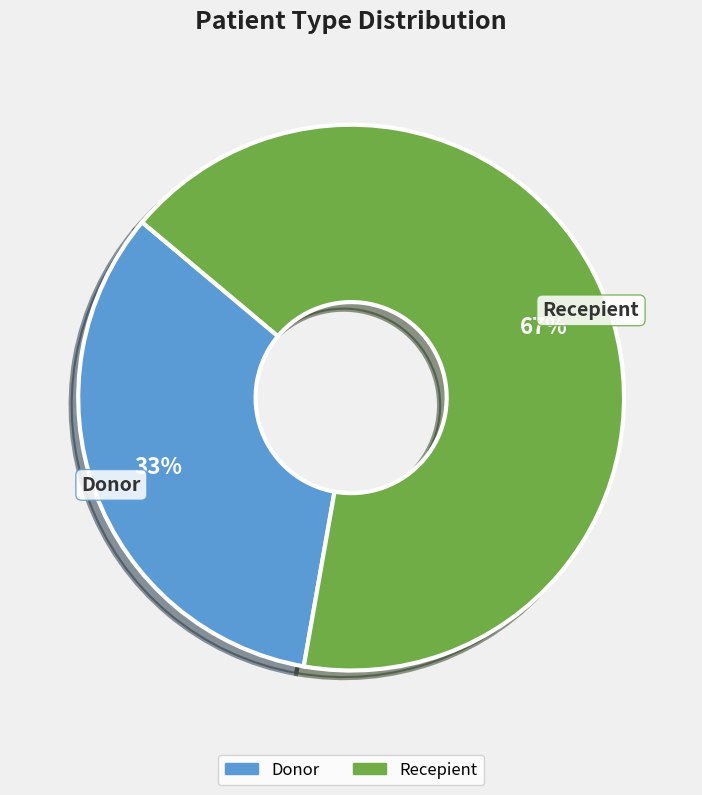

Does Recepient represent more than half of the total?

Yes